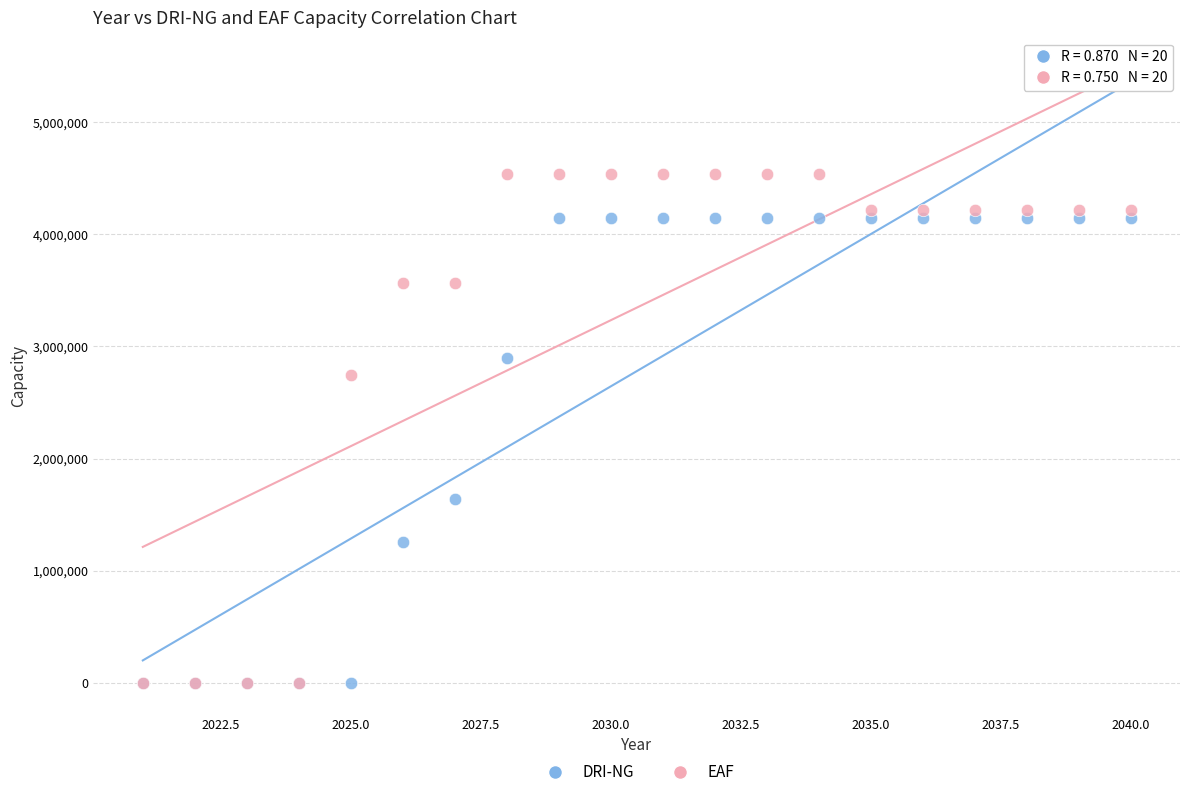

What are all the series names shown in the legend?

DRI-NG, EAF